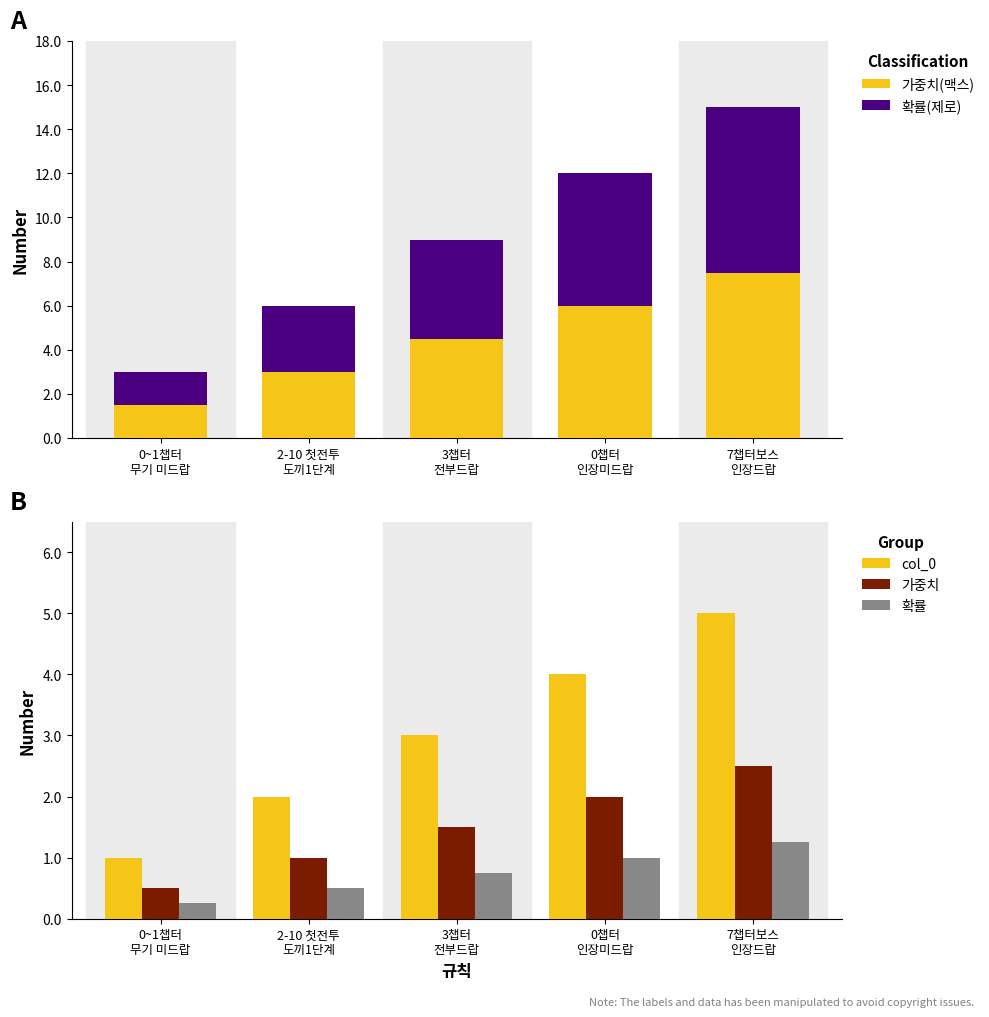

What is the lowest value of the 가중치(맥스) series?

1.5